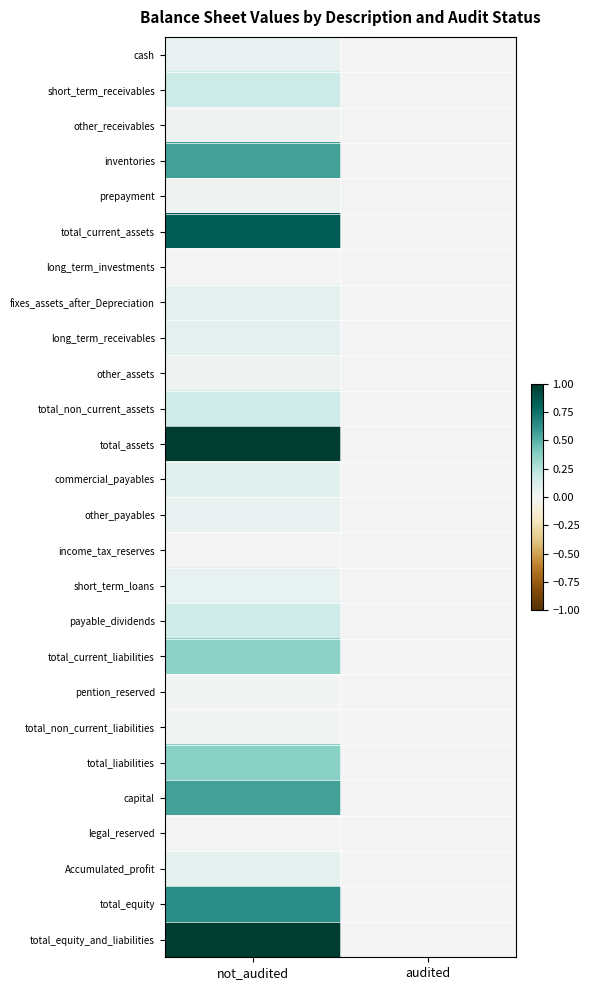

Count the number of categories in the chart.

2